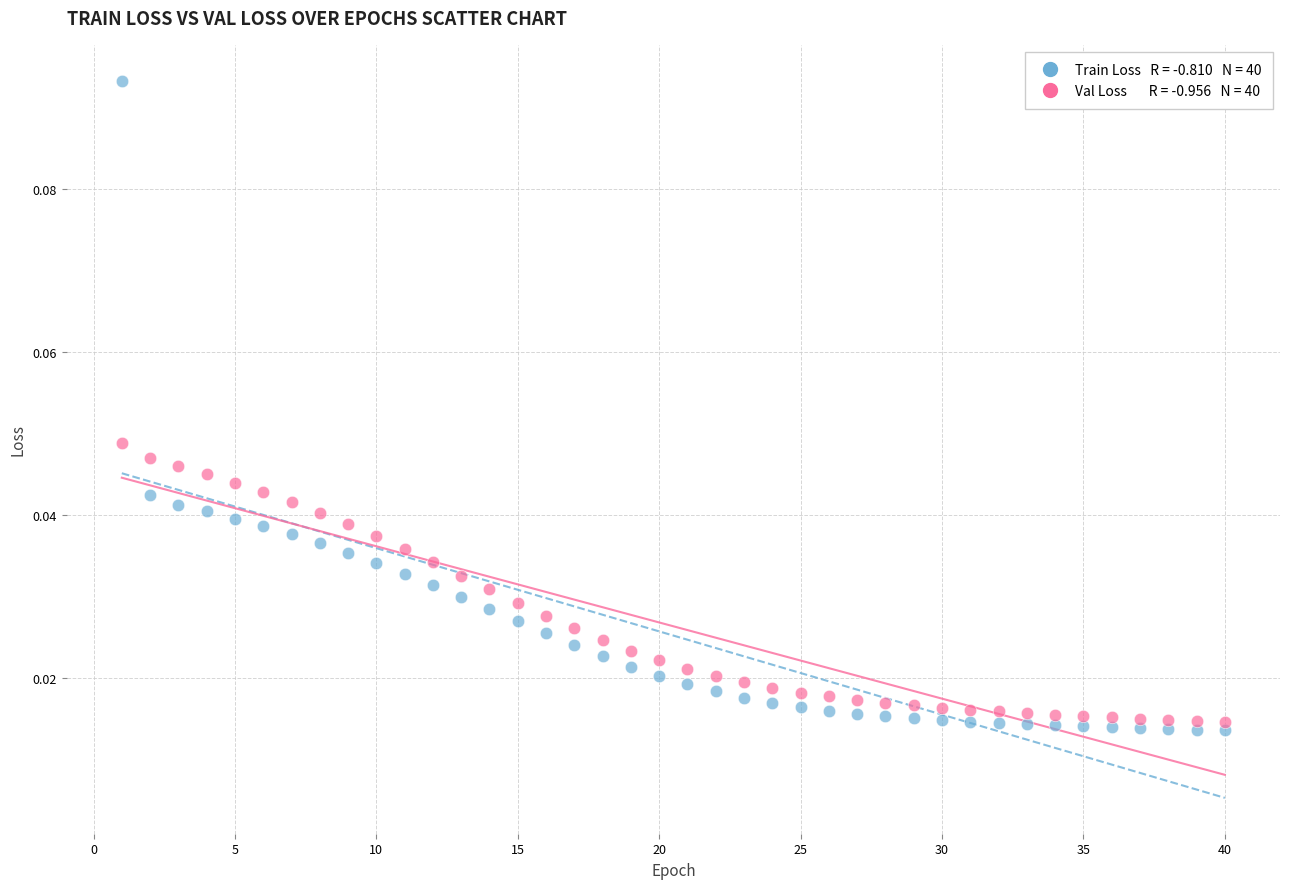

Across all data points, what is the range of X values (max minus min)?

39.0